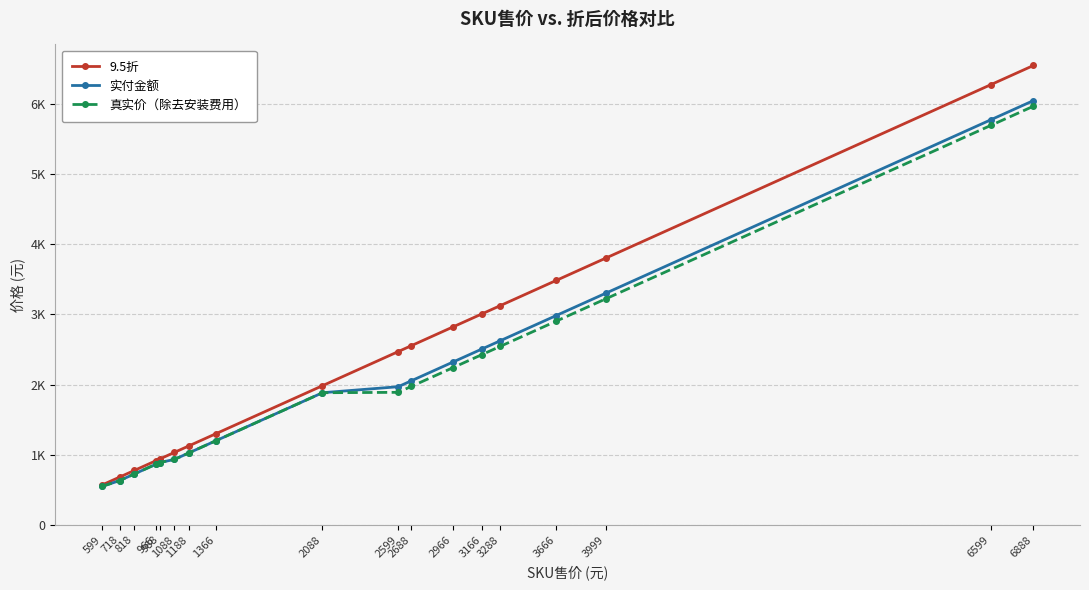

True or false: 9.5折 and 真实价（除去安装费用） cross at least once.

False